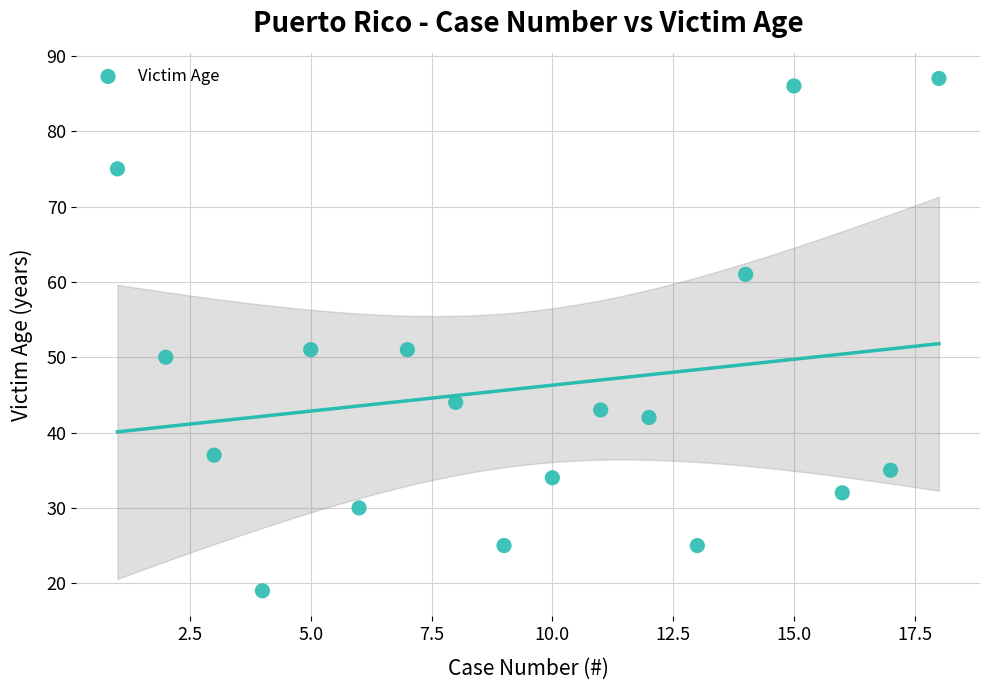

What is the range of Y values (max minus min)?

68